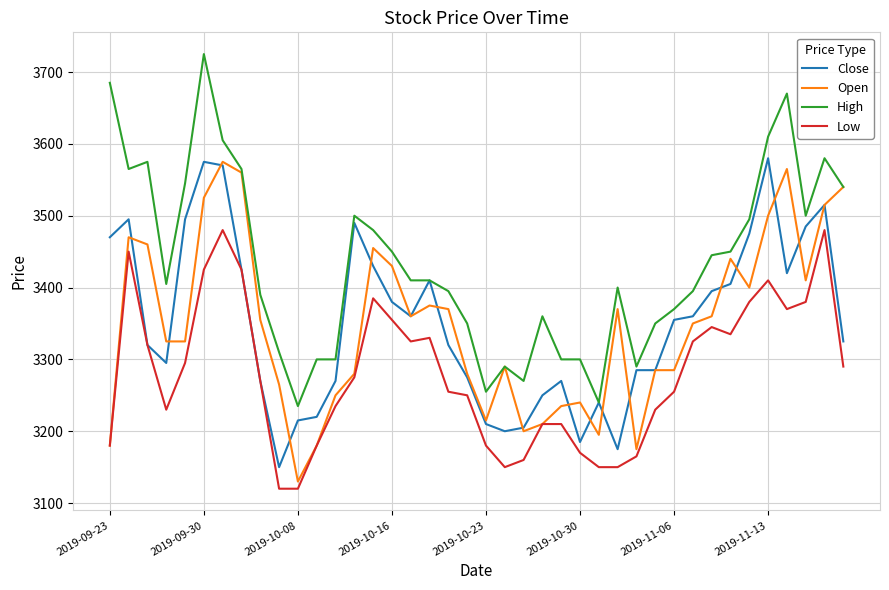

Which series has the largest range (max minus min)?

High